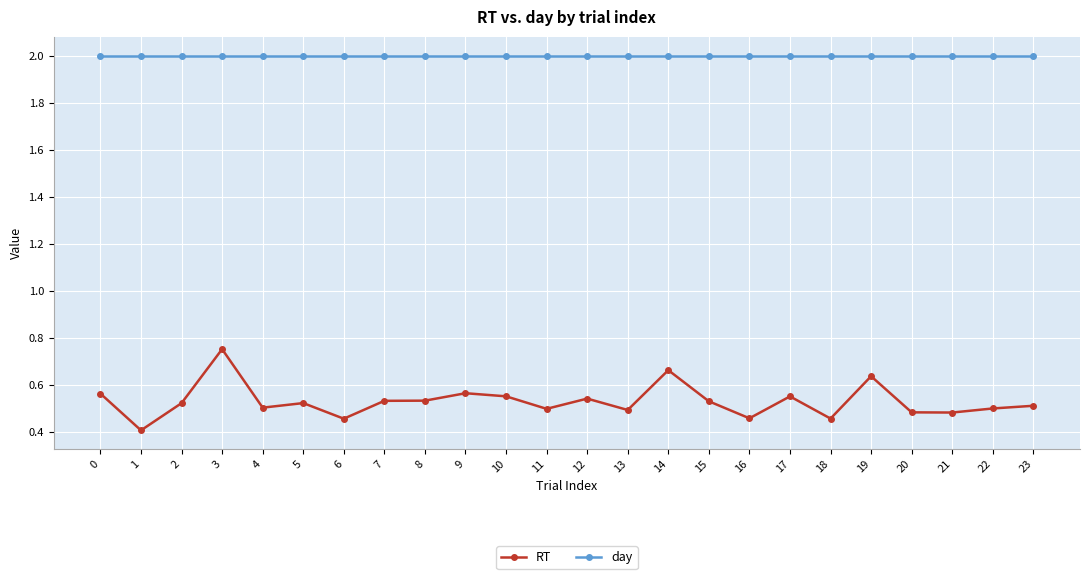

What is the difference between the maximum and minimum values in the RT series?

0.3